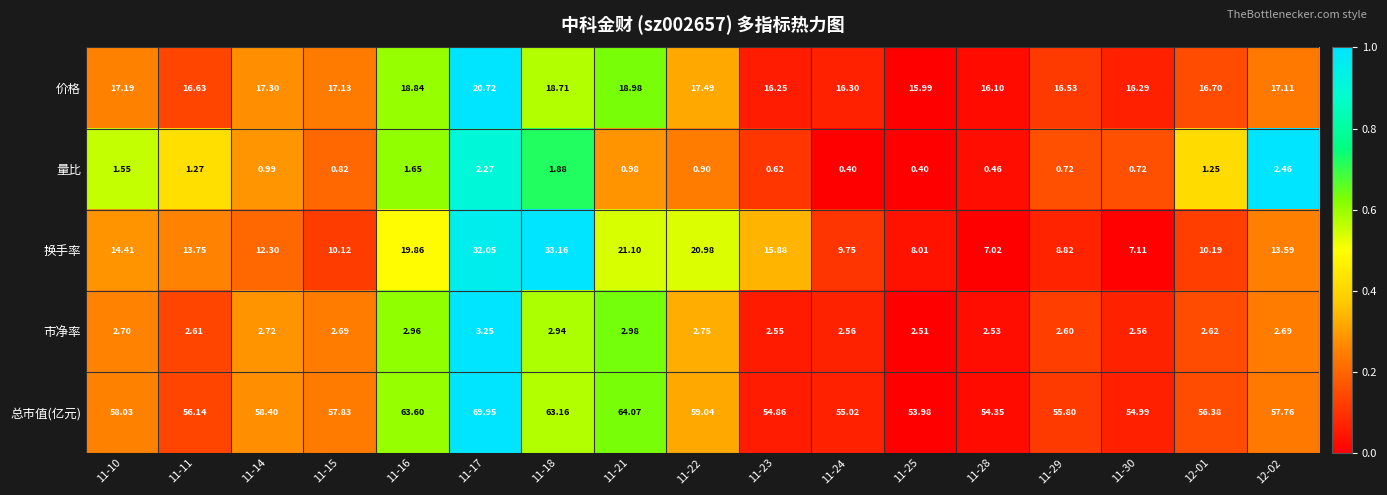

Rank the series at 11-22 from highest to lowest value.

总市值(亿元), 换手率, 价格, 市净率, 量比